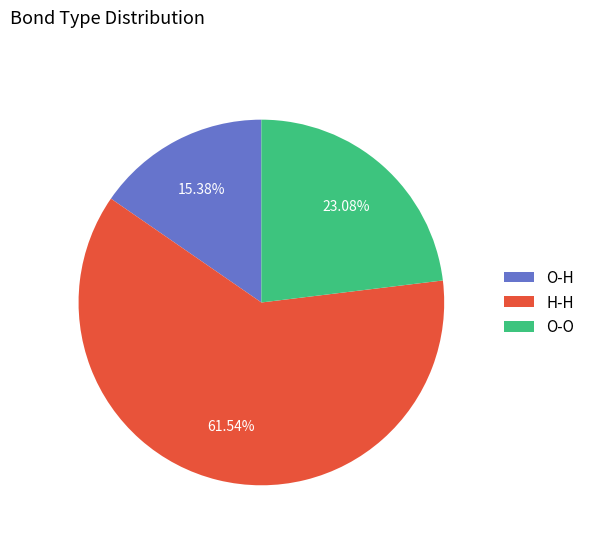

To the nearest percent, what portion does O-H represent?

15%